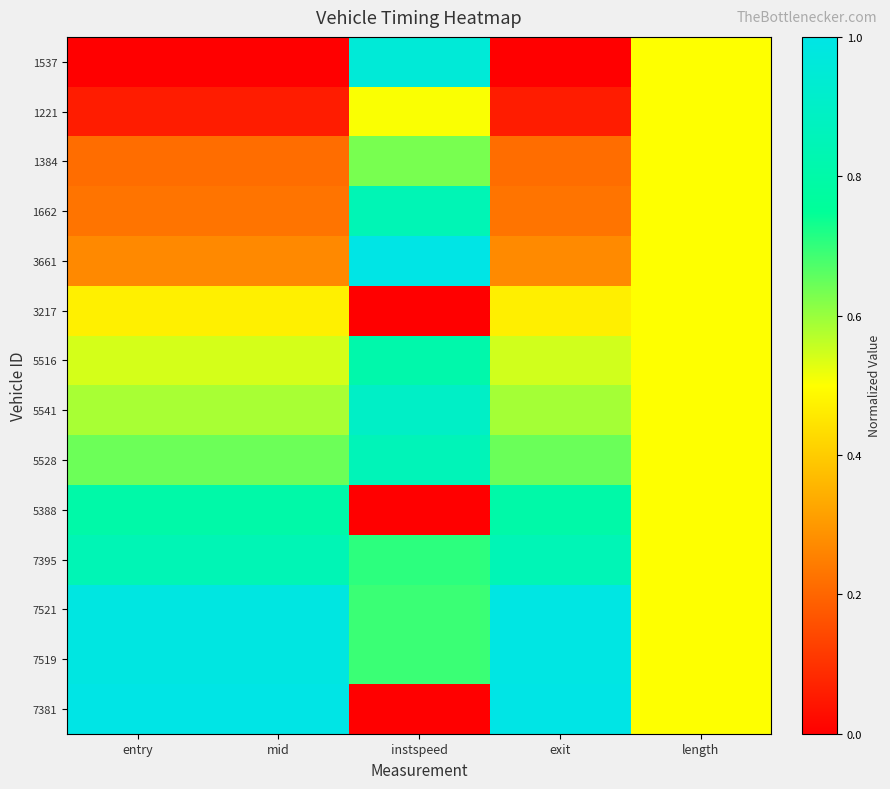

At which category is the sum across all series the highest?

instspeed